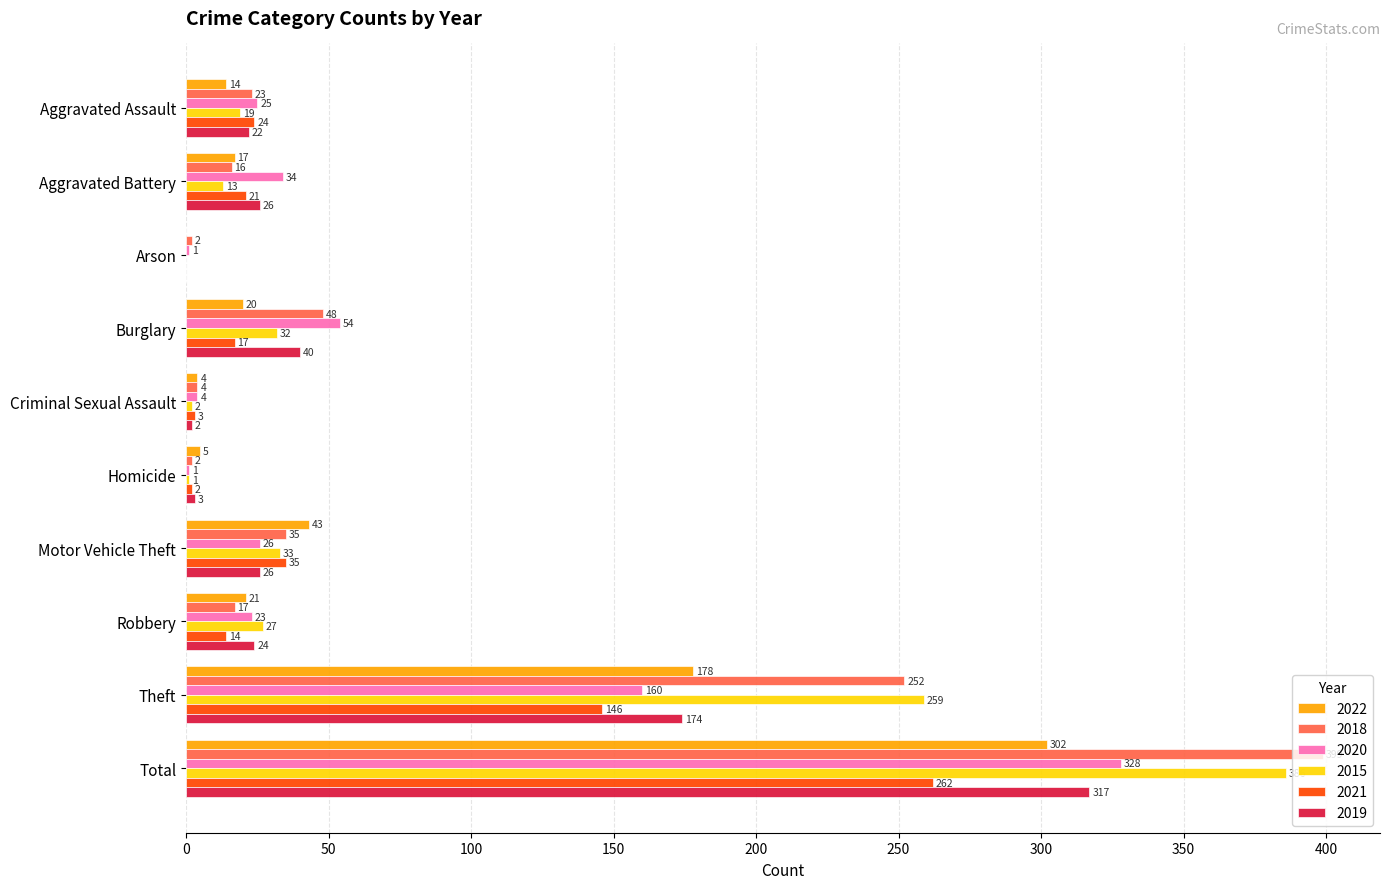

What is the sum of the 2022 values at Motor Vehicle Theft and Homicide?

48